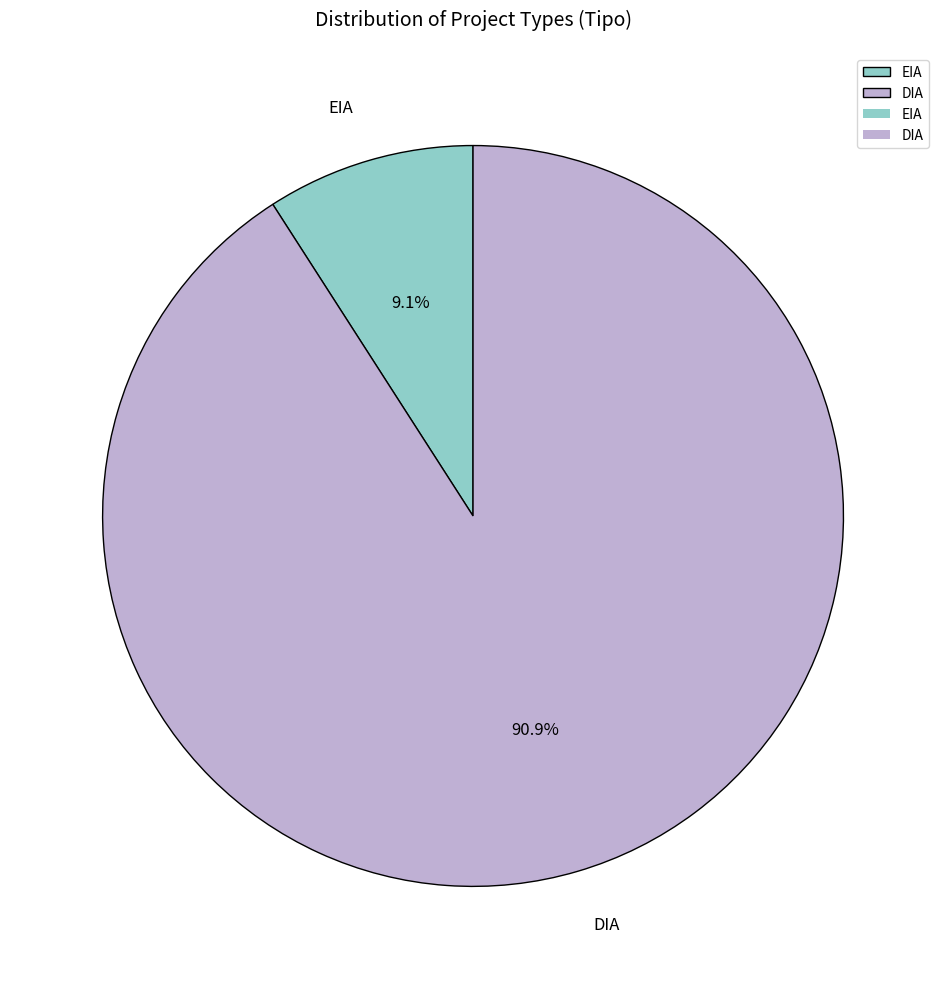

Rank the categories by value from lowest to highest.

EIA, DIA